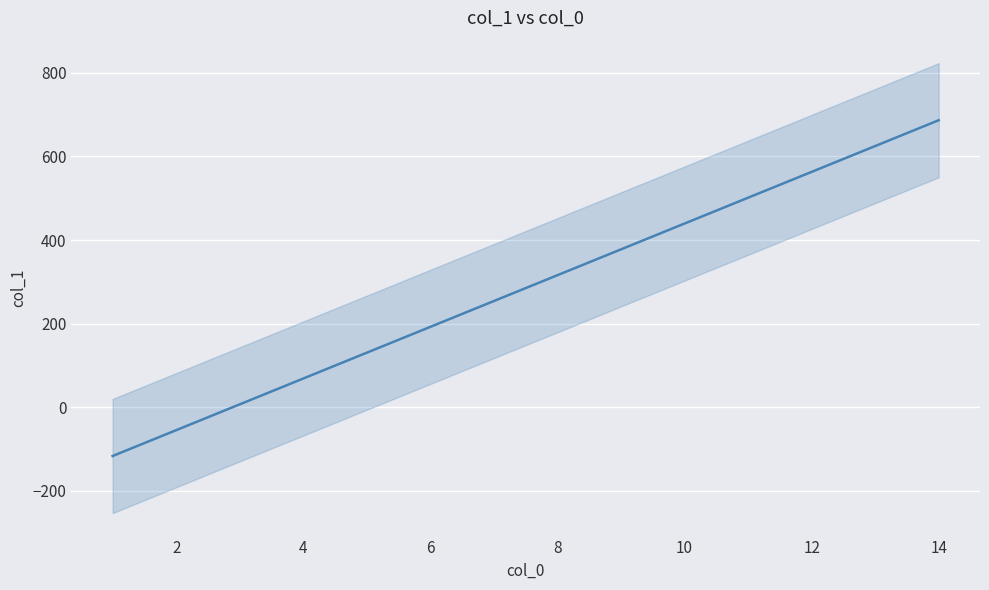

What is the value of the 13th point from the left?

254.2